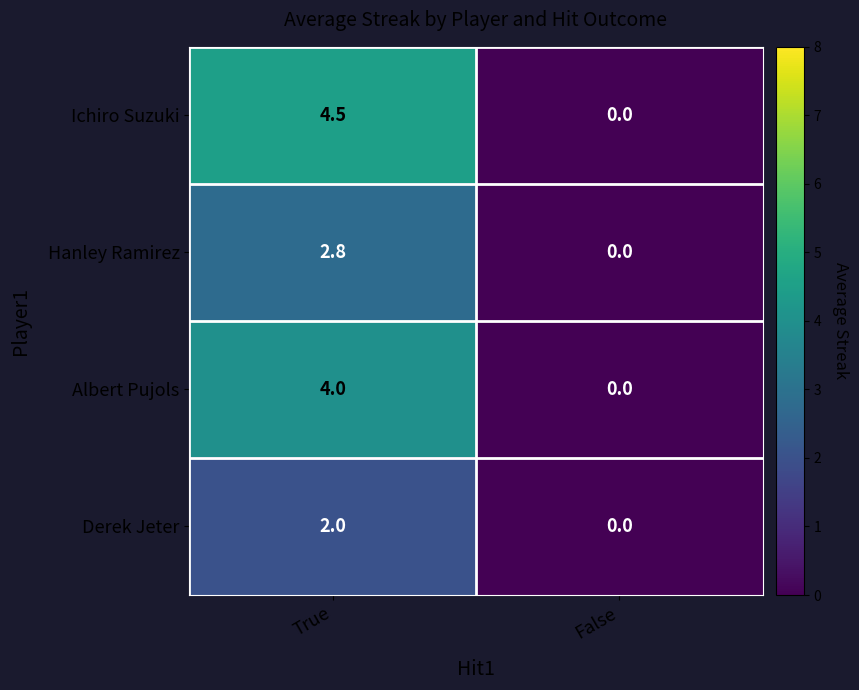

How many values in the Hanley Ramirez series exceed 2?

1